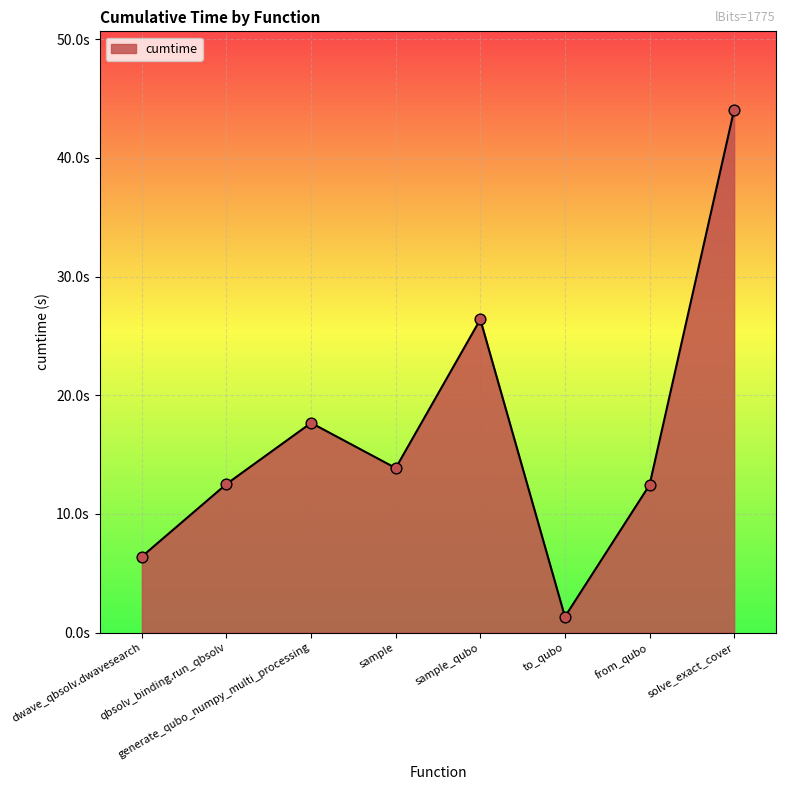

Does the chart have visible grid lines?

Yes